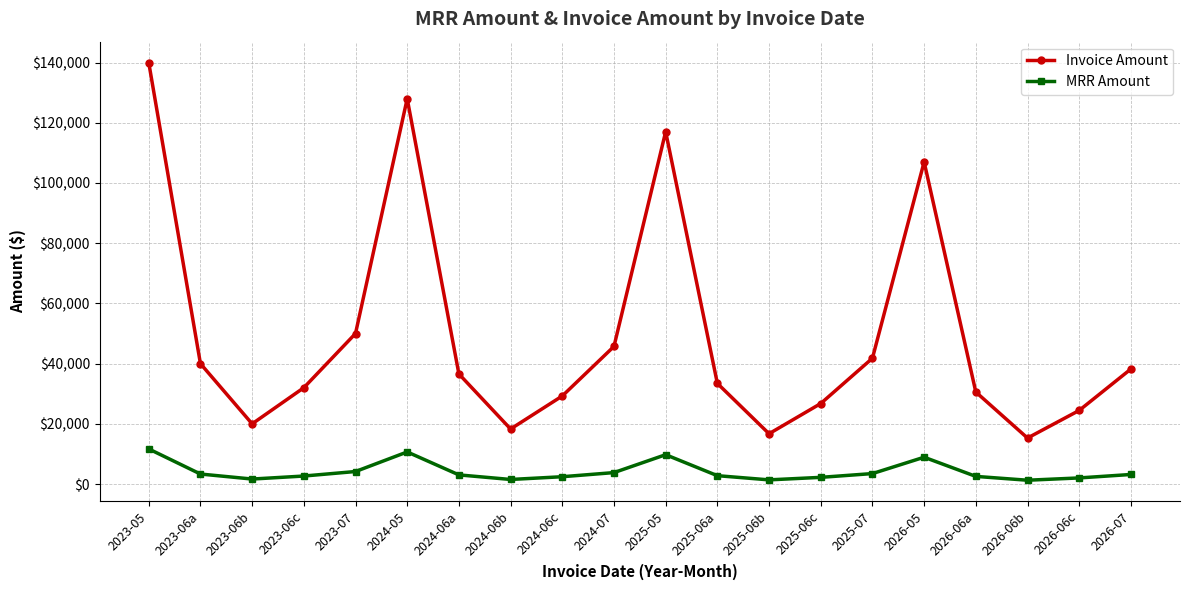

At 2025-06a, list the series in order from largest to smallest.

Invoice Amount, MRR Amount